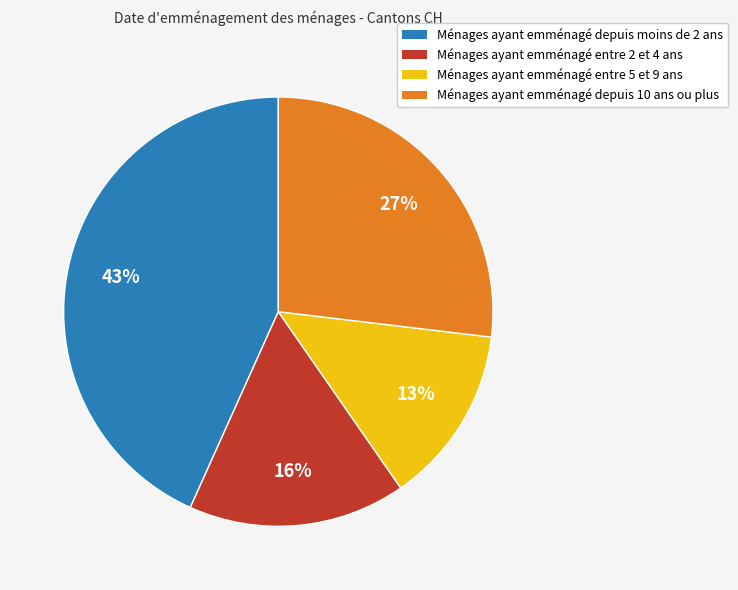

To the nearest percent, what is the average slice percentage?

25%